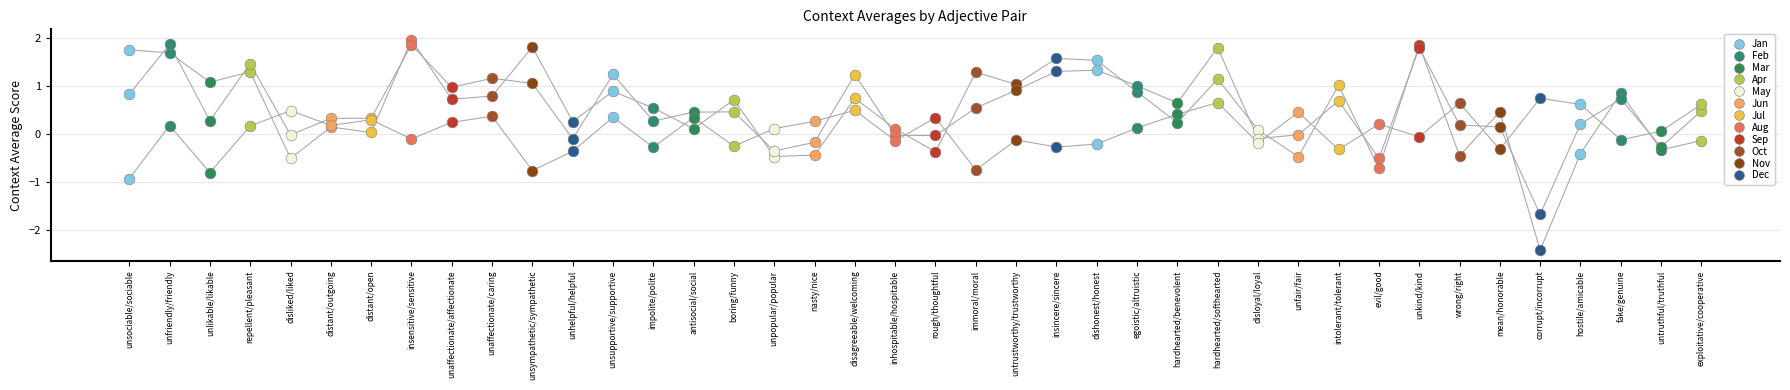

At how many categories does at least one series exceed 0?

40